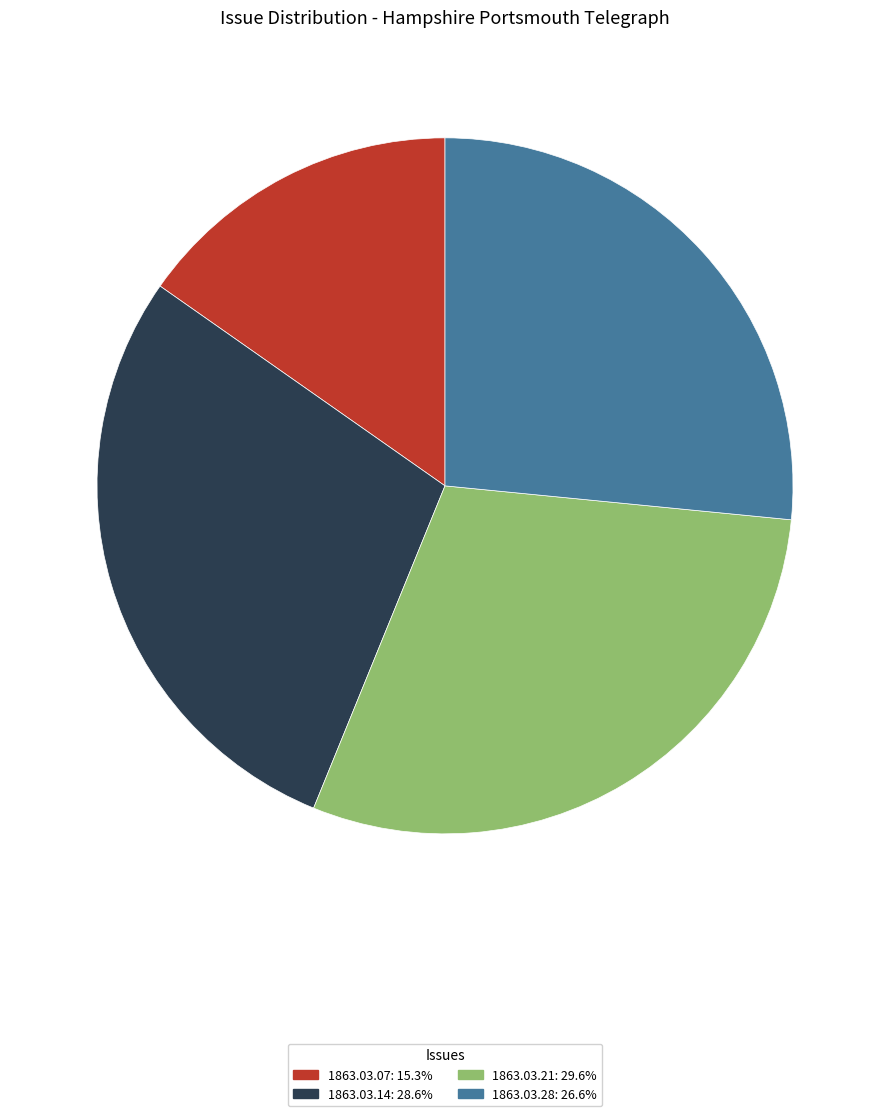

Is there any slice that represents more than half of the pie?

No